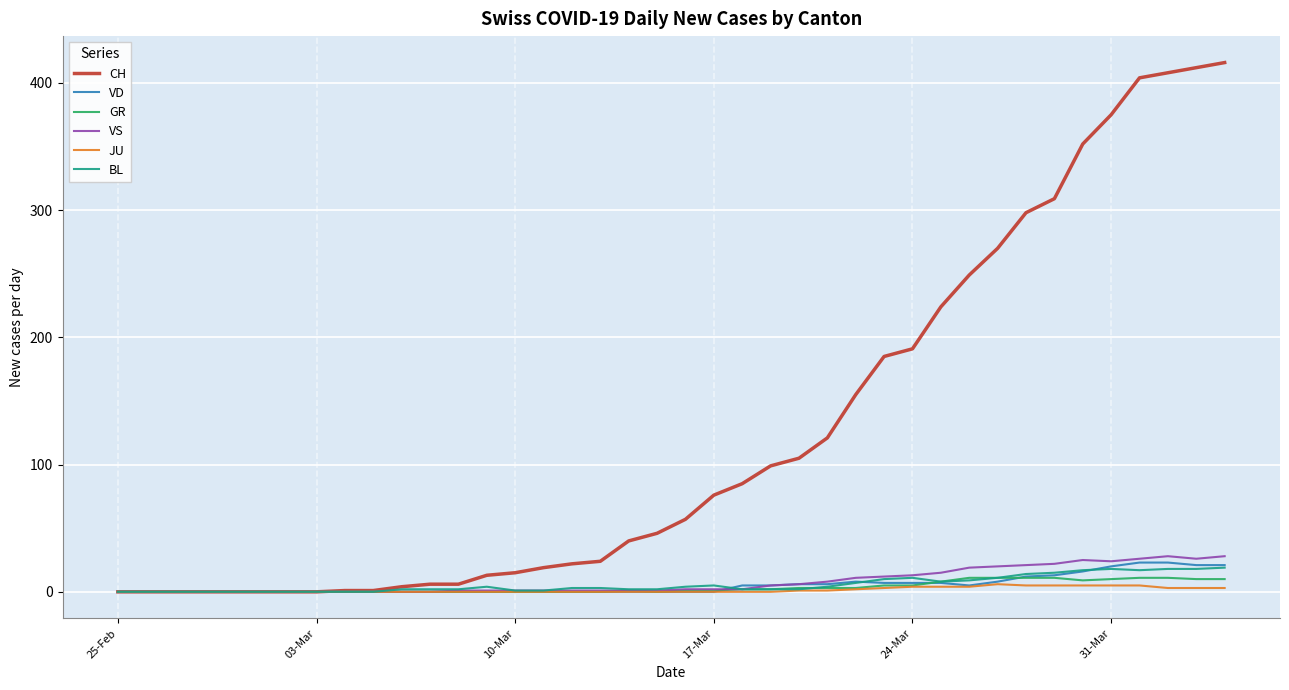

What is the greatest value displayed?

416